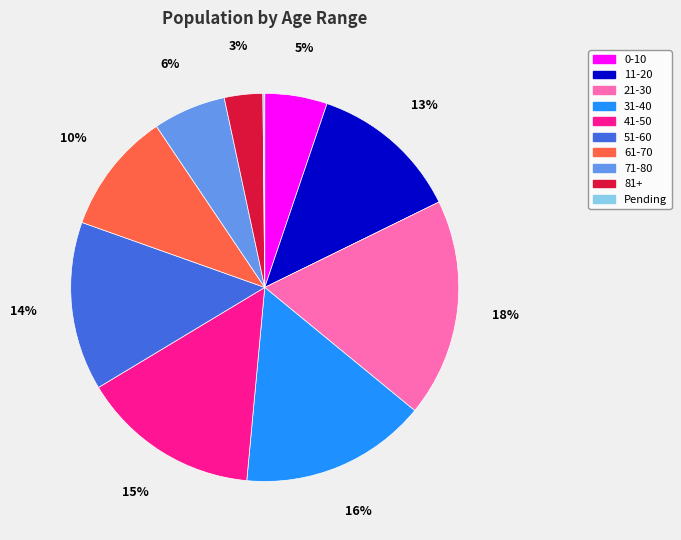

Is it true that 71-80 is 6% of the pie?

True